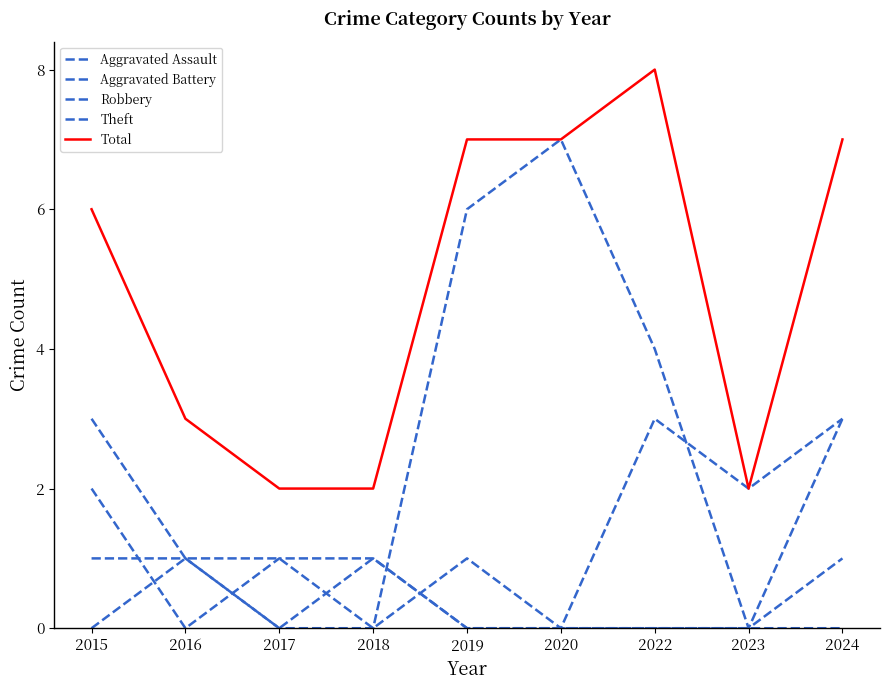

Is this an area chart (filled region under the line)?

No